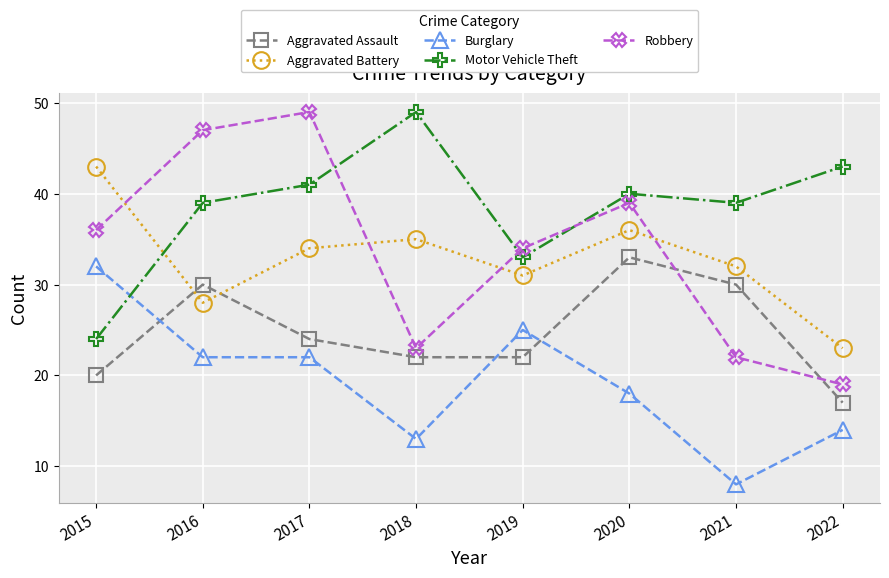

At which category does Aggravated Battery reach its first local valley?

2016